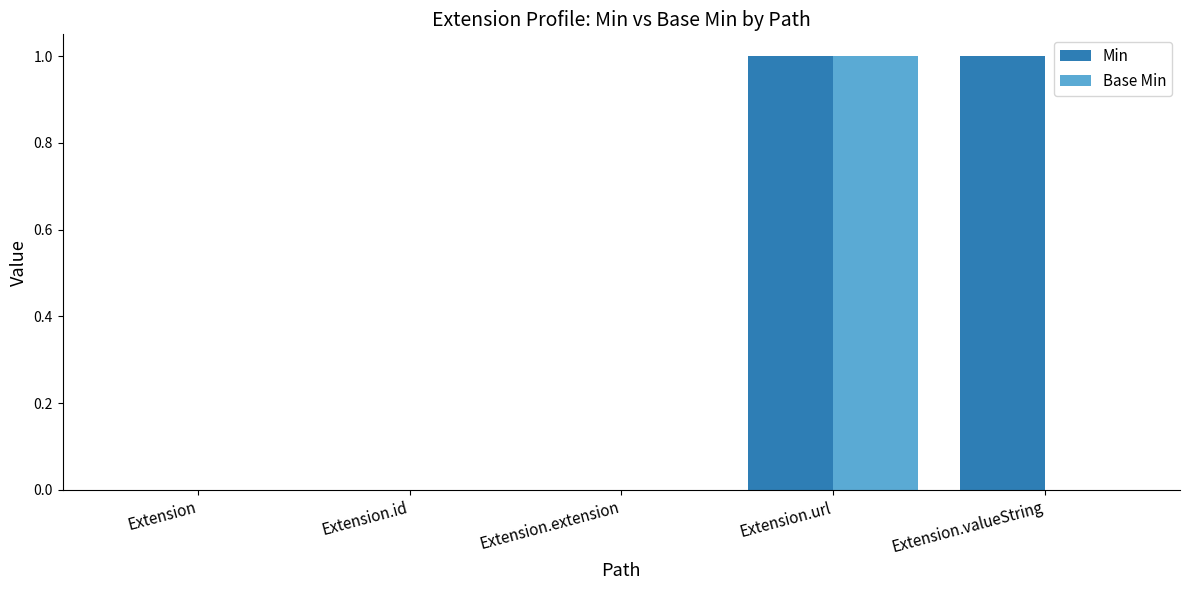

Is the value of Base Min at Extension greater than the value of Min at Extension.url?

No